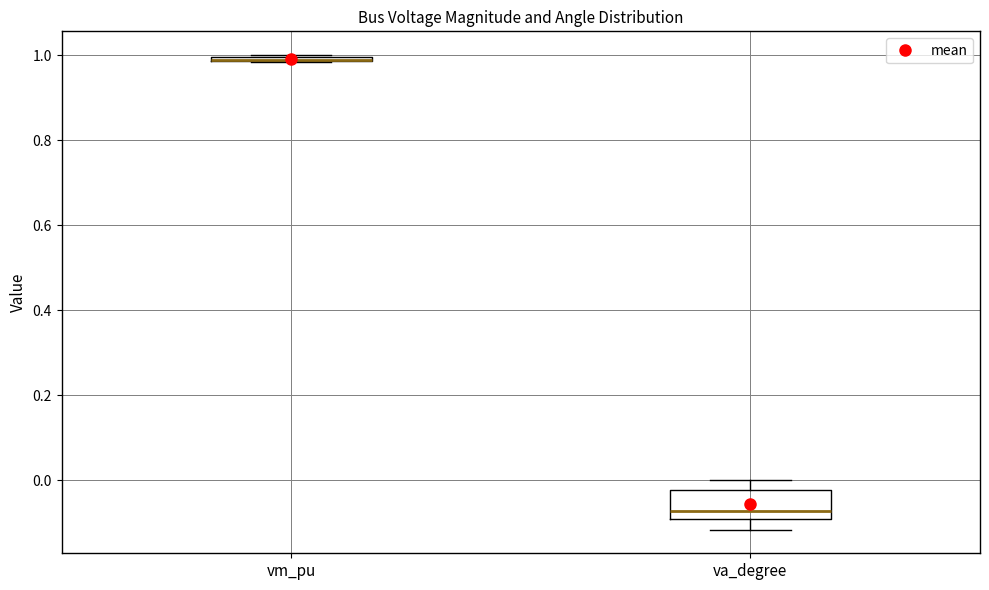

Which box is the tallest, from its lower edge to its upper edge?

va_degree